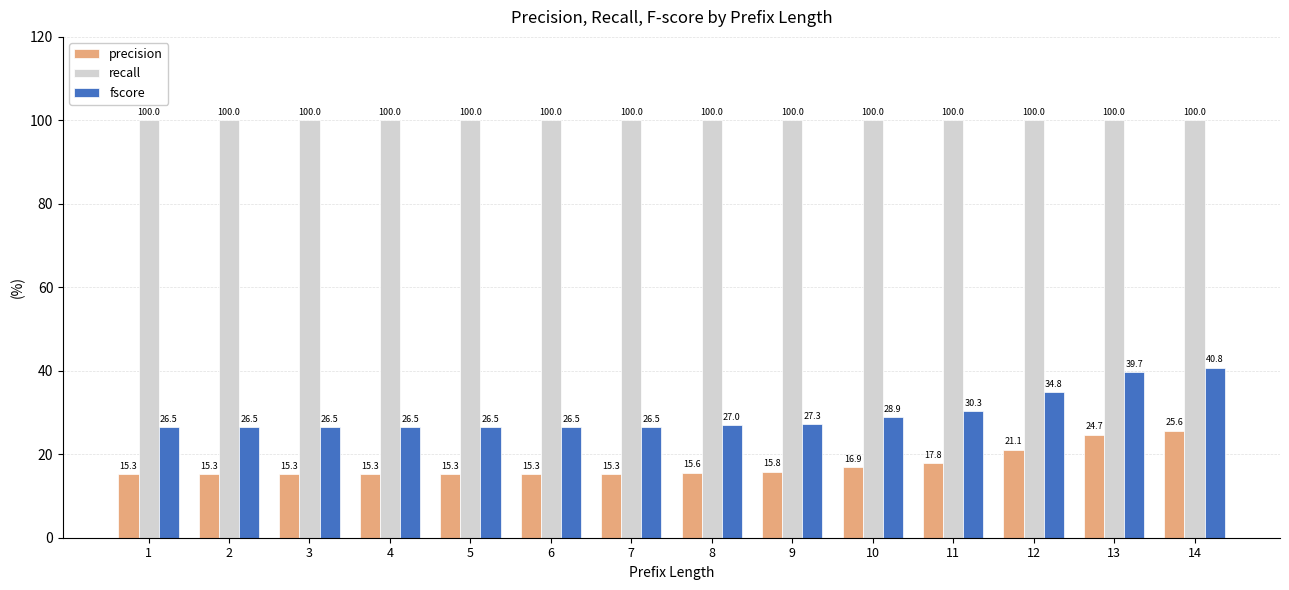

Reading right to left, transcribe all the data shown in this chart.

precision: 14=25.6	13=24.7	12=21.1	11=17.8	10=16.9	9=15.8	8=15.6	7=15.3	6=15.3	5=15.3	4=15.3	3=15.3	2=15.3	1=15.3
recall: 14=100.0	13=100.0	12=100.0	11=100.0	10=100.0	9=100.0	8=100.0	7=100.0	6=100.0	5=100.0	4=100.0	3=100.0	2=100.0	1=100.0
fscore: 14=40.8	13=39.7	12=34.8	11=30.3	10=28.9	9=27.3	8=27.0	7=26.5	6=26.5	5=26.5	4=26.5	3=26.5	2=26.5	1=26.5